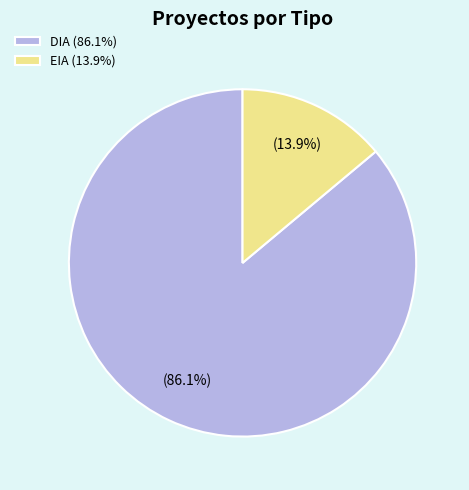

What is the largest slice in the pie chart?

DIA